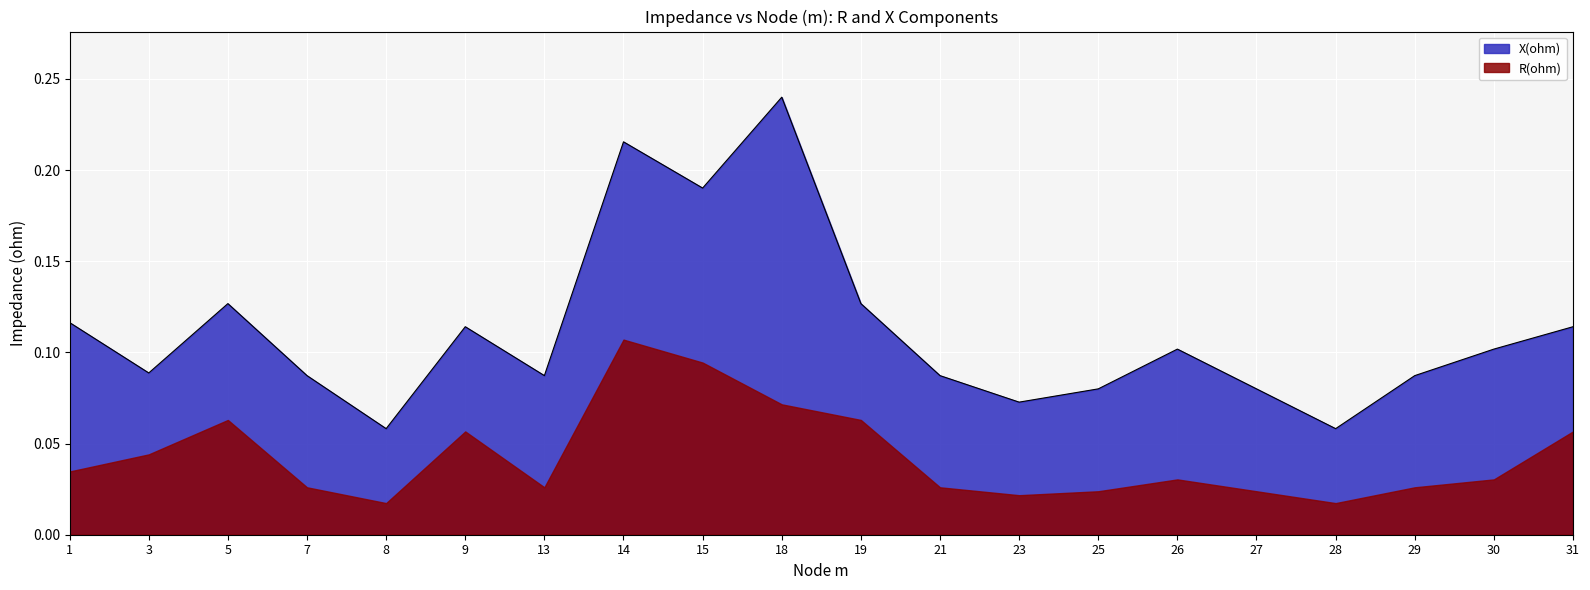

True or false: R(ohm) has more than 0 interior local peaks.

True